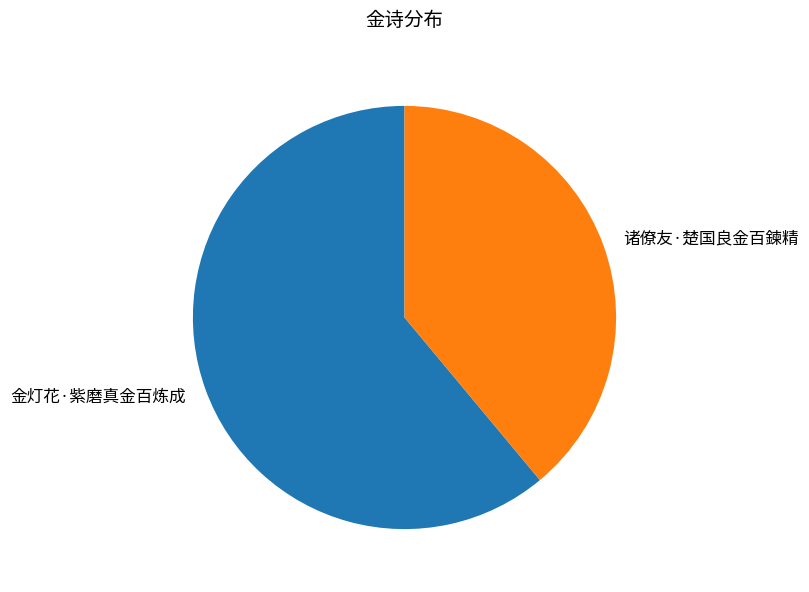

The 诸僚友·楚国良金百鍊精 slice represents 30% of the pie. True or false?

False